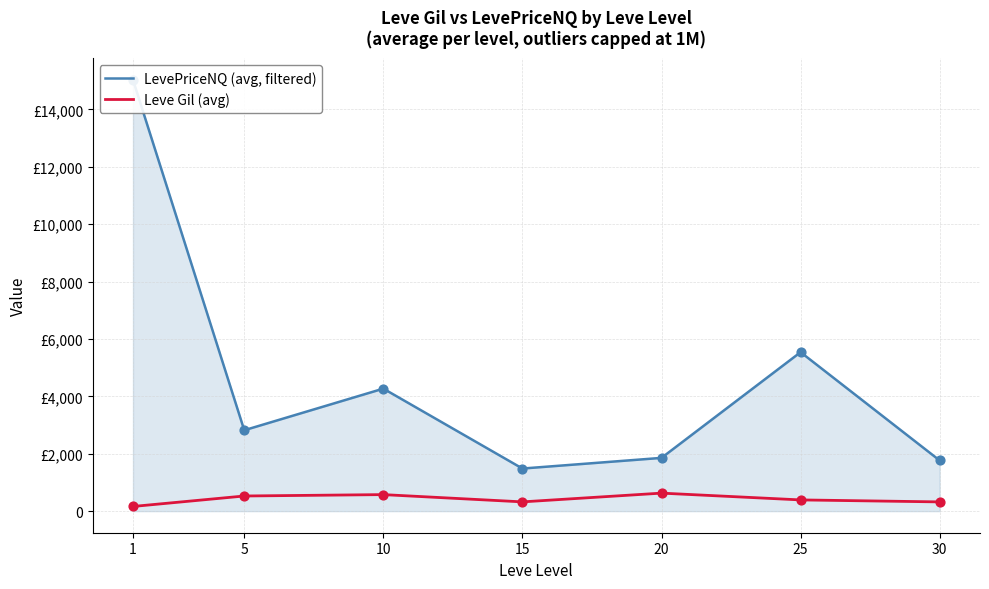

Which series has the largest total across all categories?

LevePriceNQ (avg, filtered)